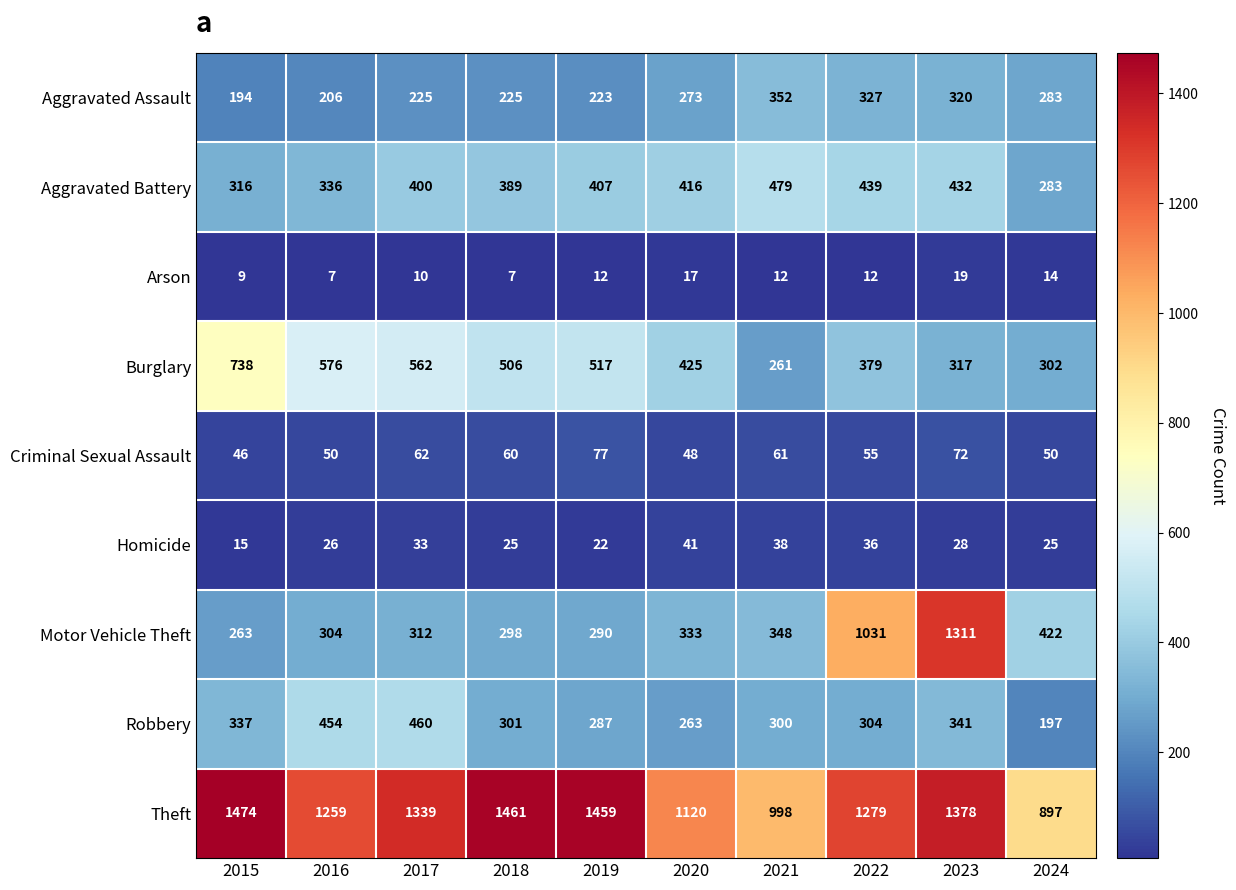

What is the difference between the highest and lowest values at 2021?

986